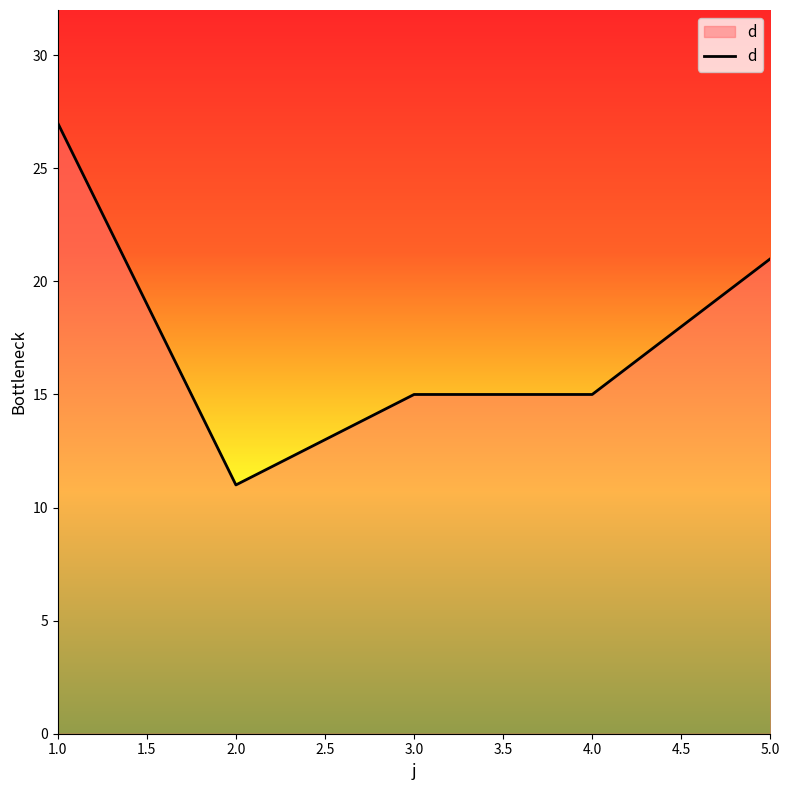

Does the chart display data point markers on the line(s)?

No